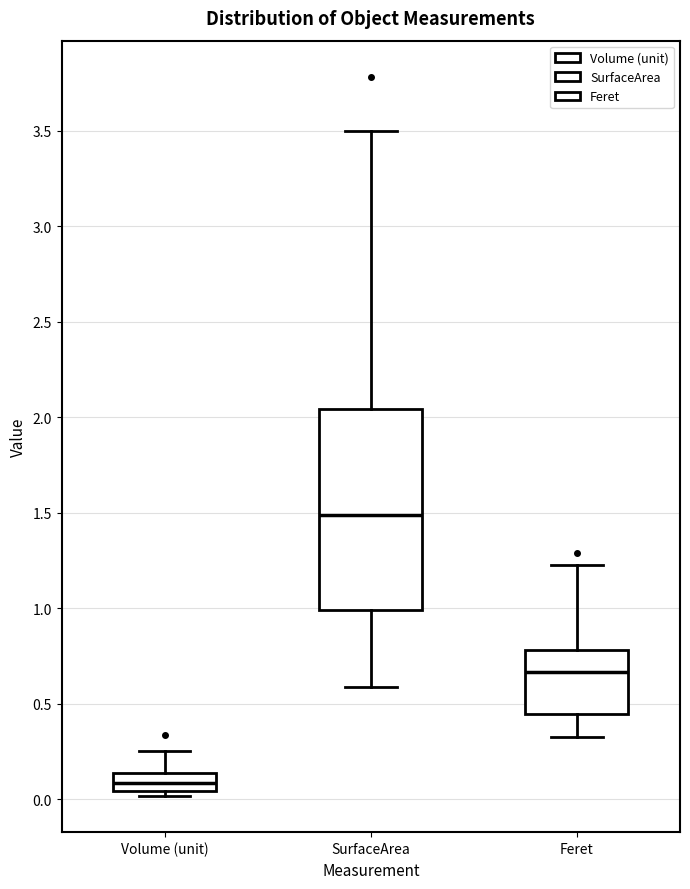

Reading left to right, read every box against the y-axis: the position of its median line, the range the box covers, and the ends of its whiskers. The values are not printed on the chart, so give them approximately, as read against the axis.

Volume (unit): median 0.10, box 0.05 to 0.15, whiskers 0.00 to 0.25
SurfaceArea: median 1.50, box 1.00 to 2.05, whiskers 0.60 to 3.50
Feret: median 0.65, box 0.45 to 0.80, whiskers 0.35 to 1.25